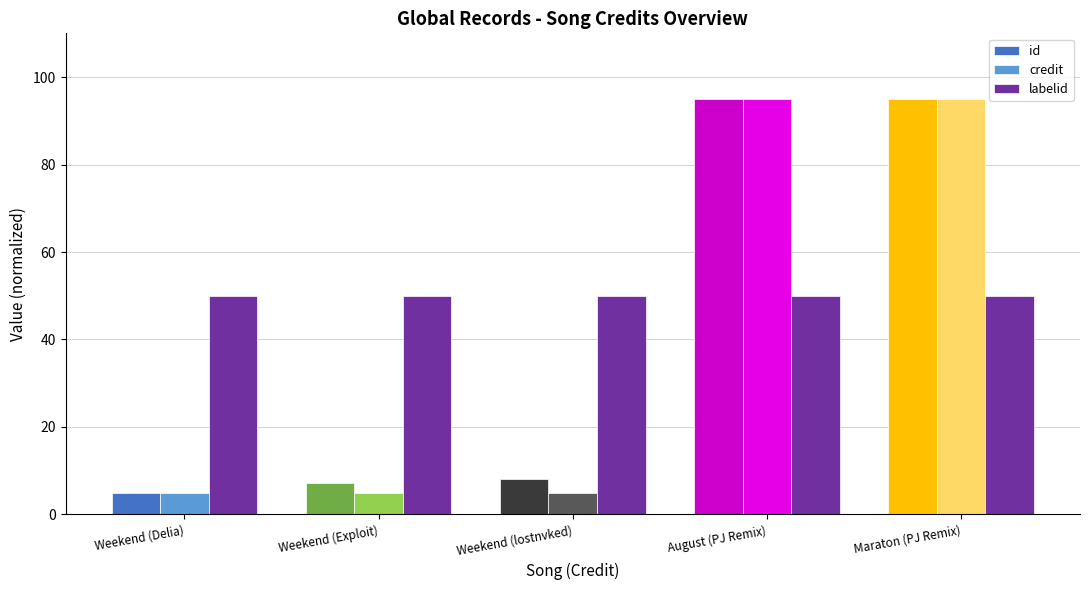

The value of id at Weekend (Delia) is 5.0. True or false?

True